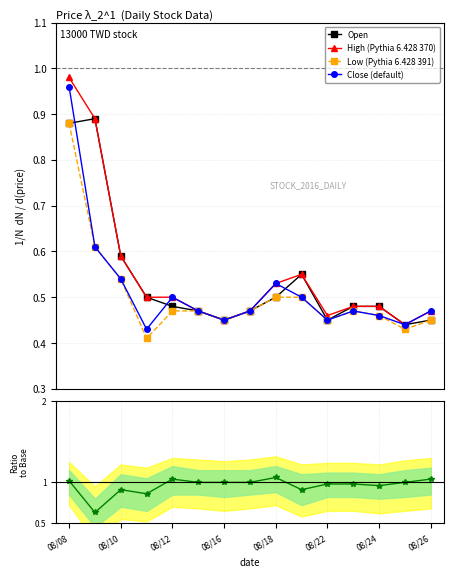

True or false: High (Pythia 6.428 370) has more than 0 points higher than both neighbors.

True